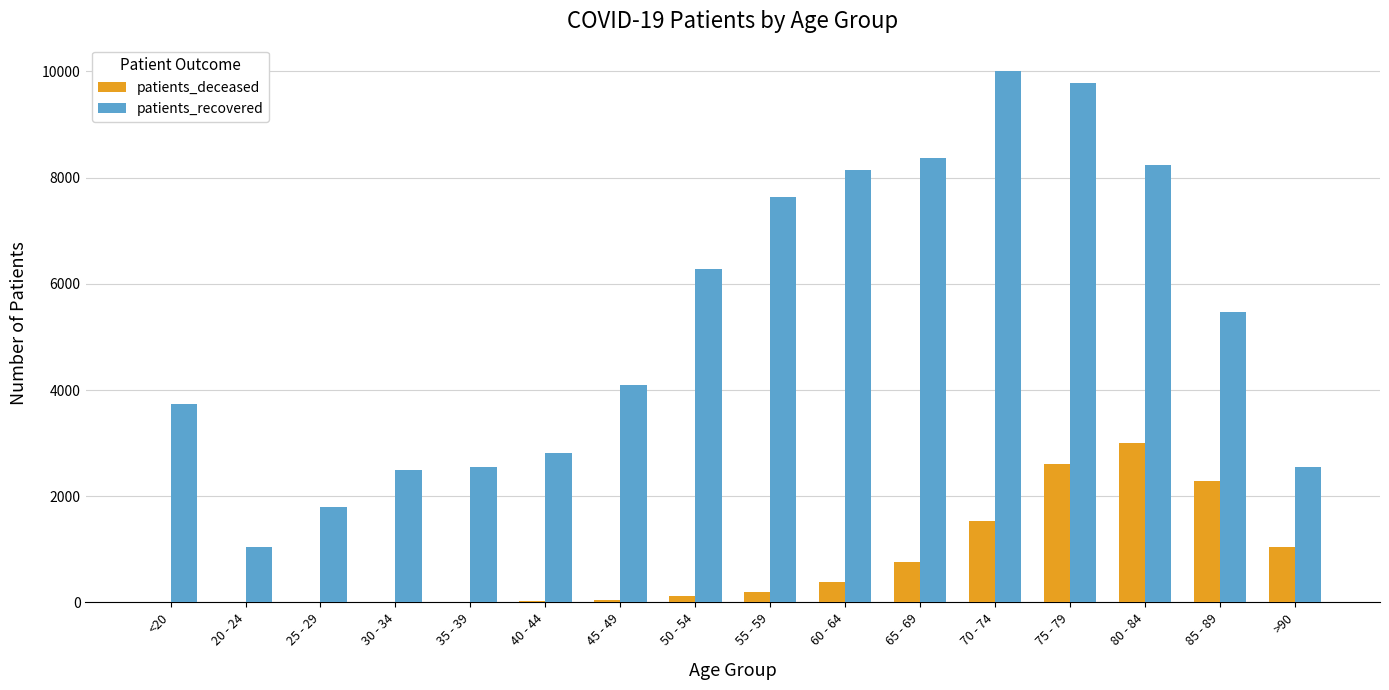

The patients_deceased series shows 1541 at 70 - 74. True or false?

True